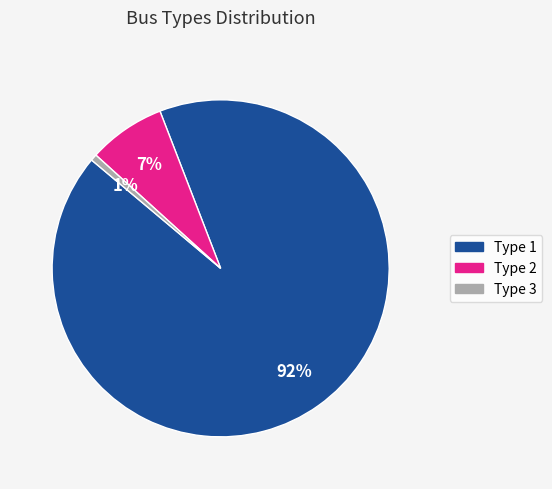

Do Type 1 and Type 3 together represent more than half of the pie?

Yes